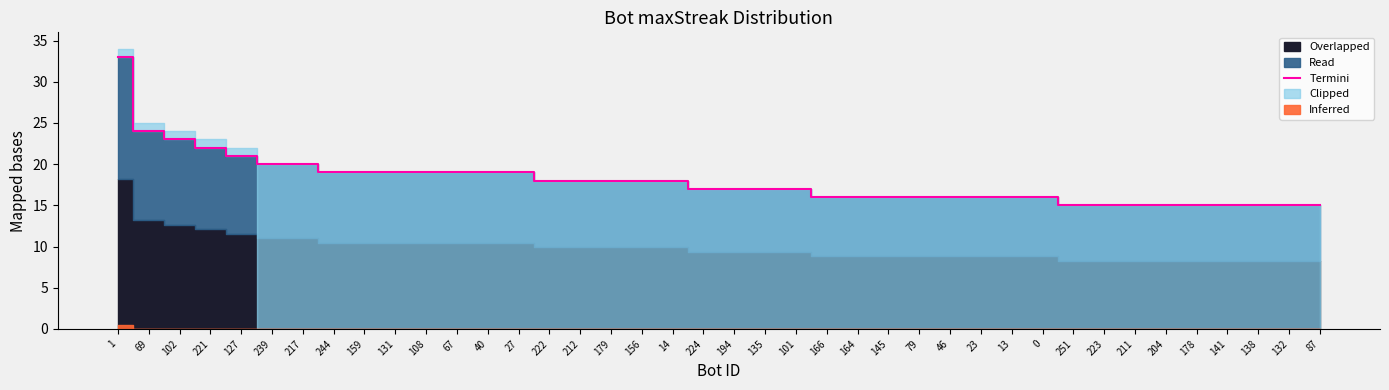

List the labels in order of value, smallest first.

251, 223, 211, 204, 178, 141, 138, 132, 87, 166, 164, 145, 79, 46, 23, 13, 0, 224, 194, 135, 101, 222, 212, 179, 156, 14, 244, 159, 131, 108, 67, 40, 27, 239, 217, 127, 221, 102, 69, 1